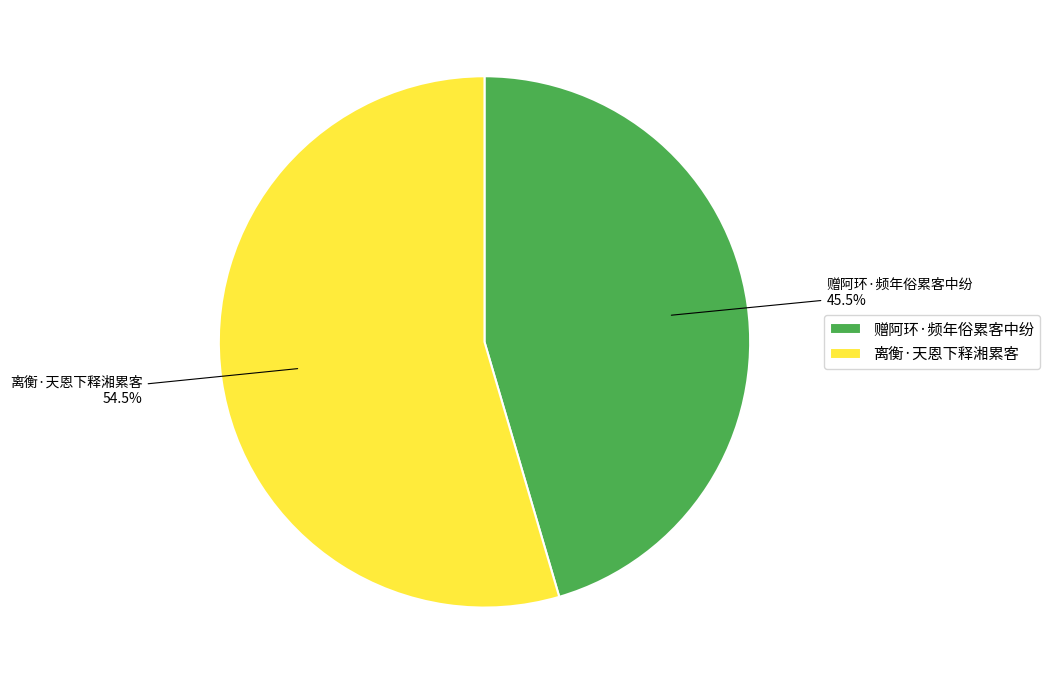

Does 赠阿环·频年俗累客中纷 account for over 50% of the chart?

No